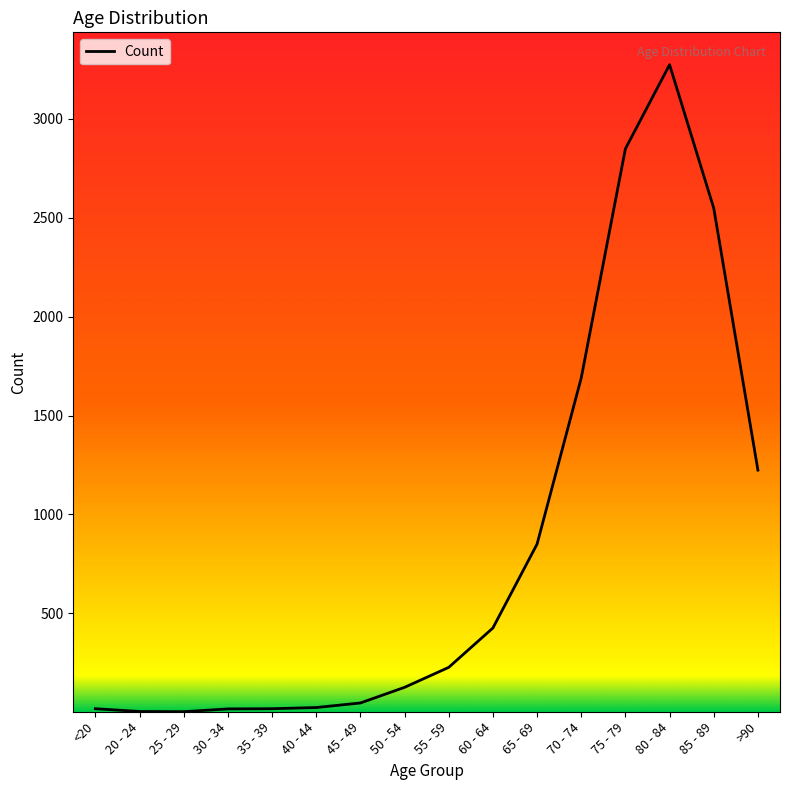

What is the change in value from 65 - 69 to >90?

+374